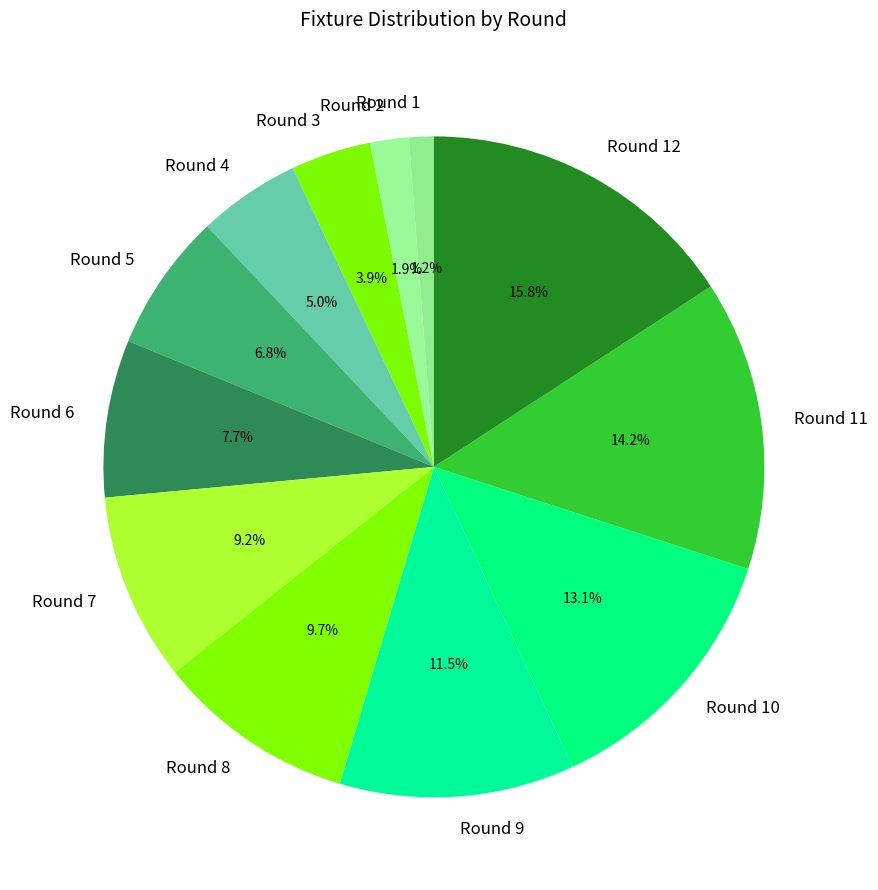

Does any single category account for the majority?

No